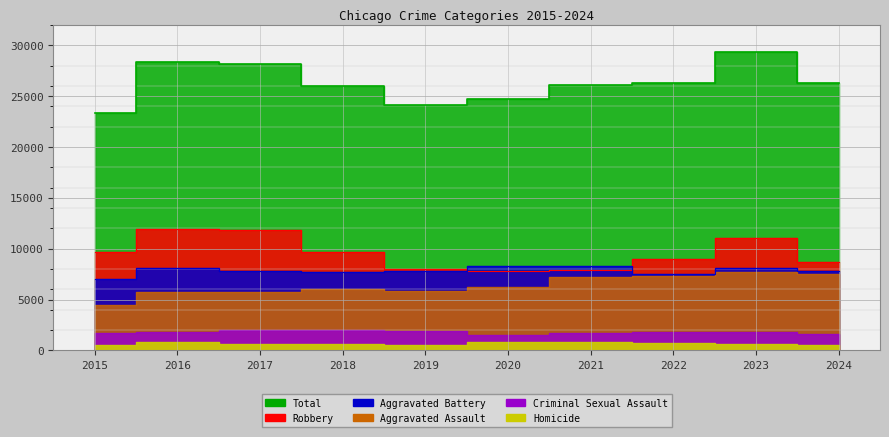

True or false: Aggravated Battery and Robbery intersect in this chart.

True